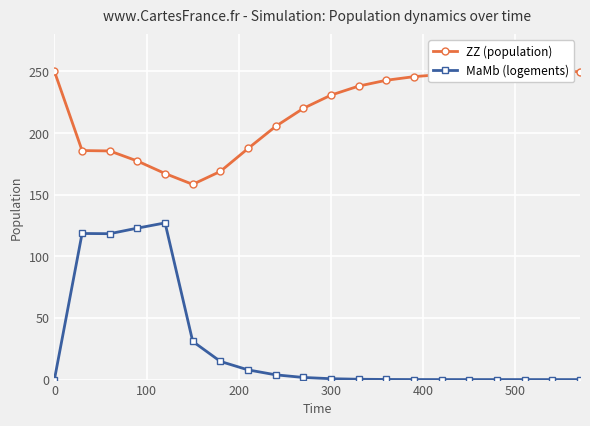

What is the value of the MaMb (logements) point at the 4th from the left?

122.9